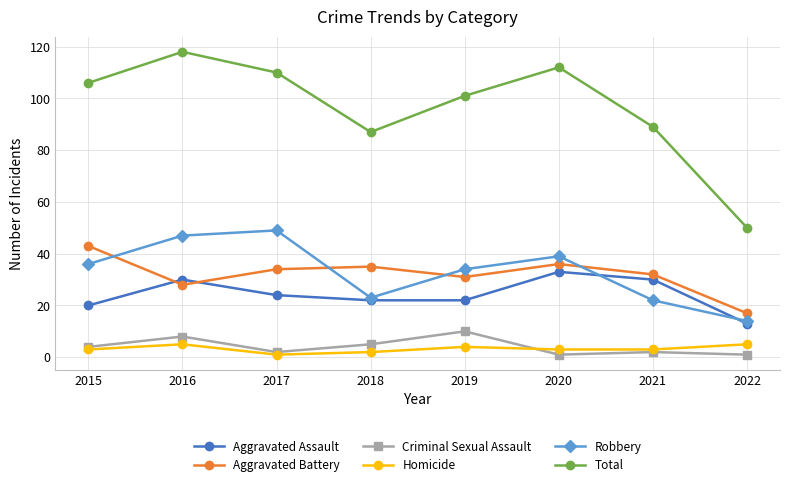

What is the spread (max minus min) of values at 2022?

49